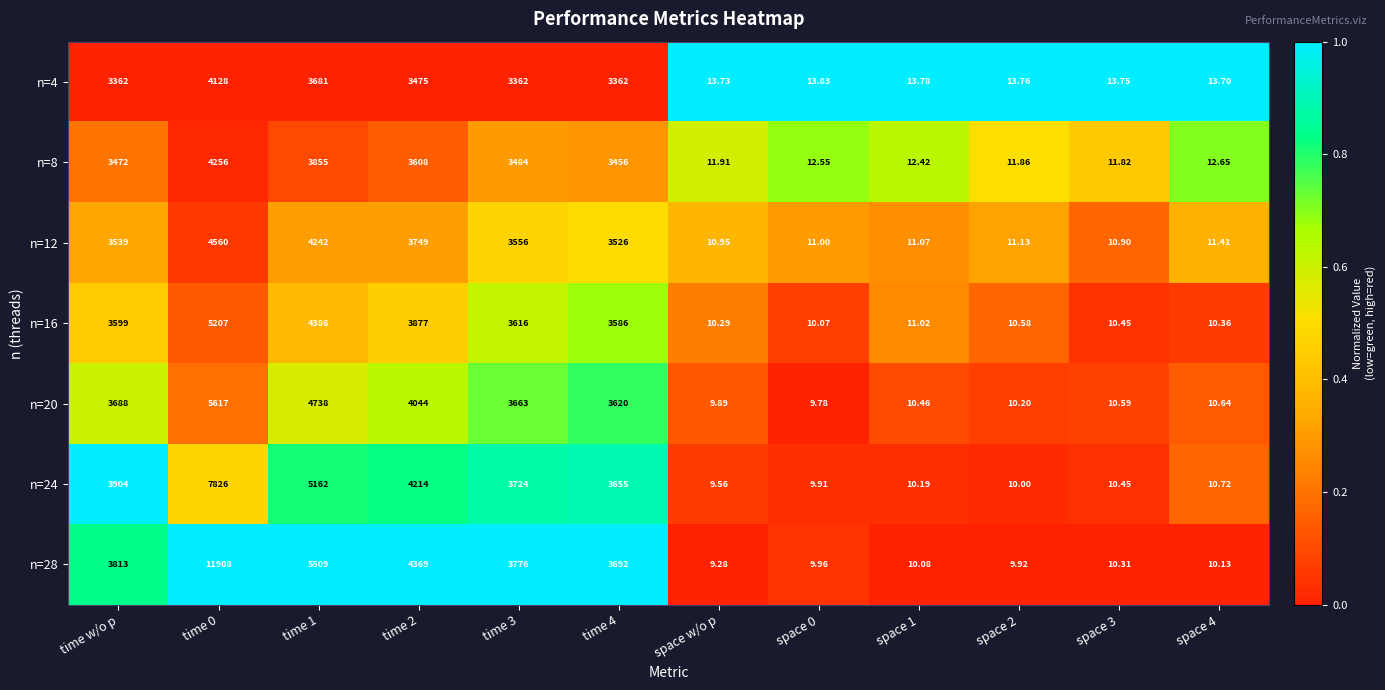

Where does the n=20 series first go above 3620?

time w/o p